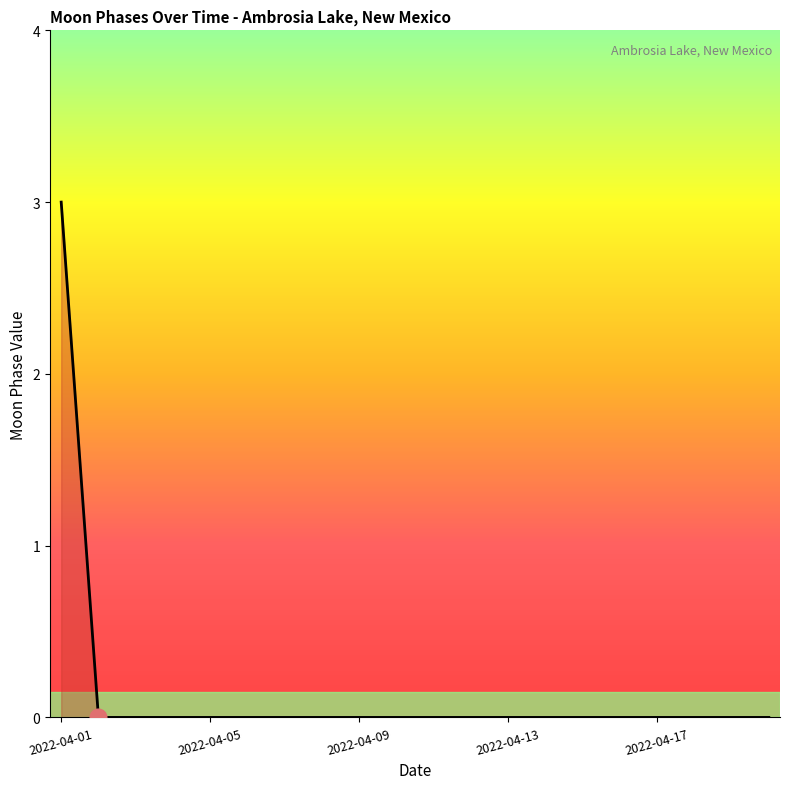

What is the greatest value displayed?

3